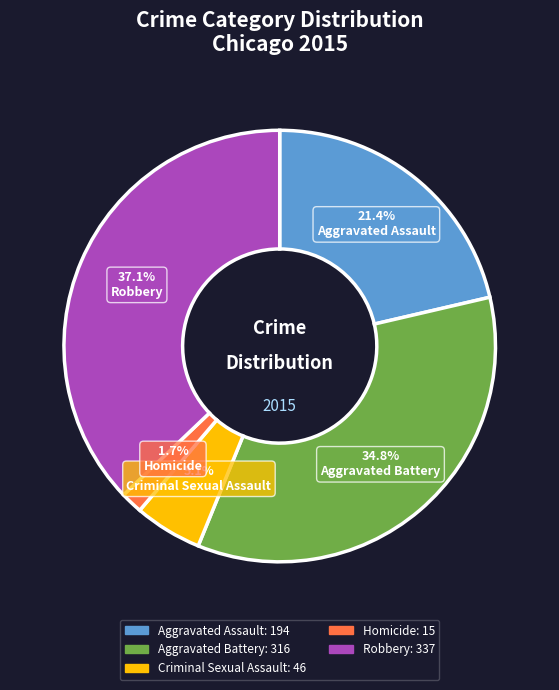

Combined, do Aggravated Assault and Criminal Sexual Assault account for over 50%?

No